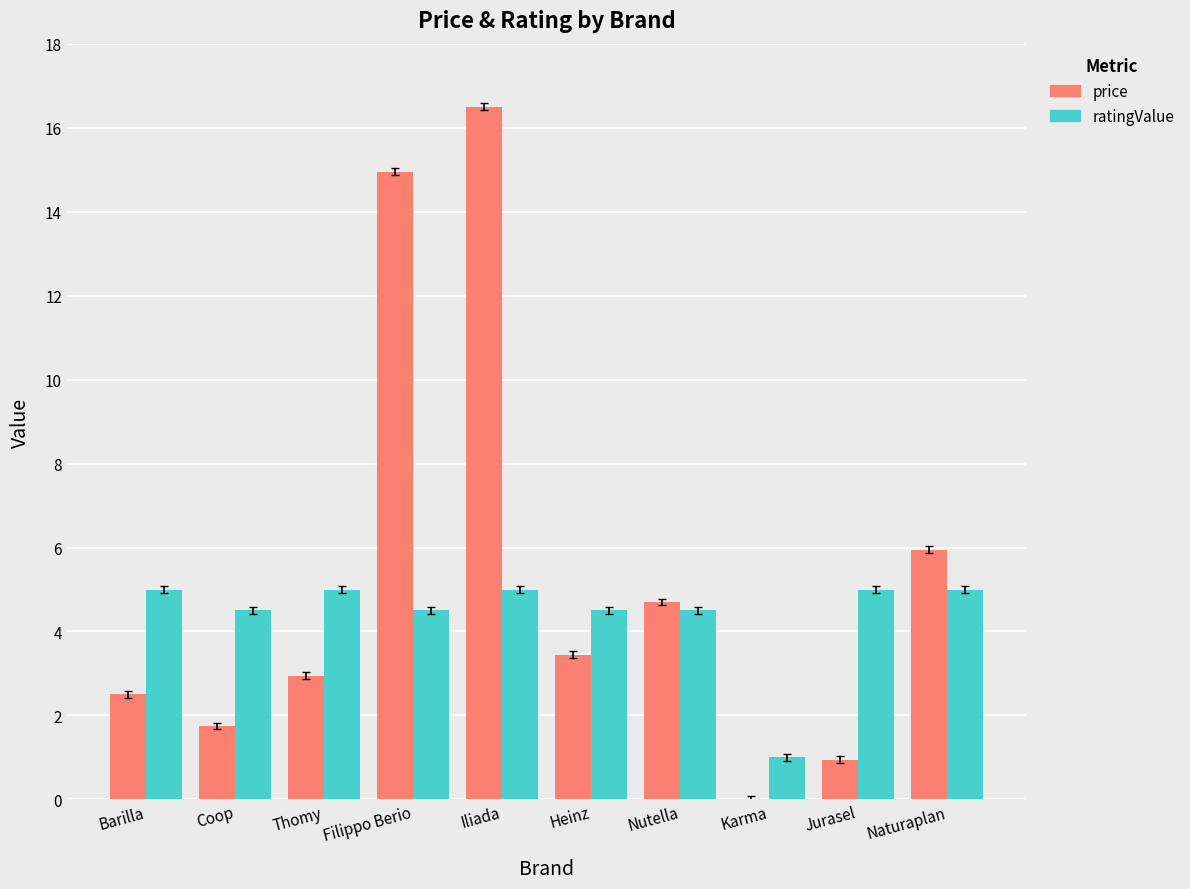

Count the number of categories in the chart.

10